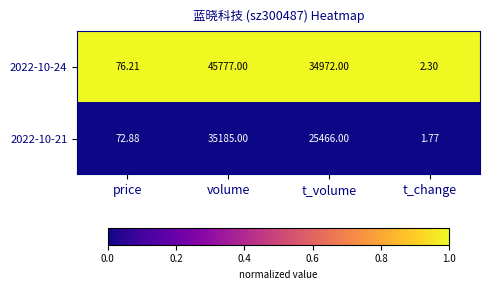

Rank the categories by 2022-10-21 value from highest to lowest.

volume, t_volume, price, t_change